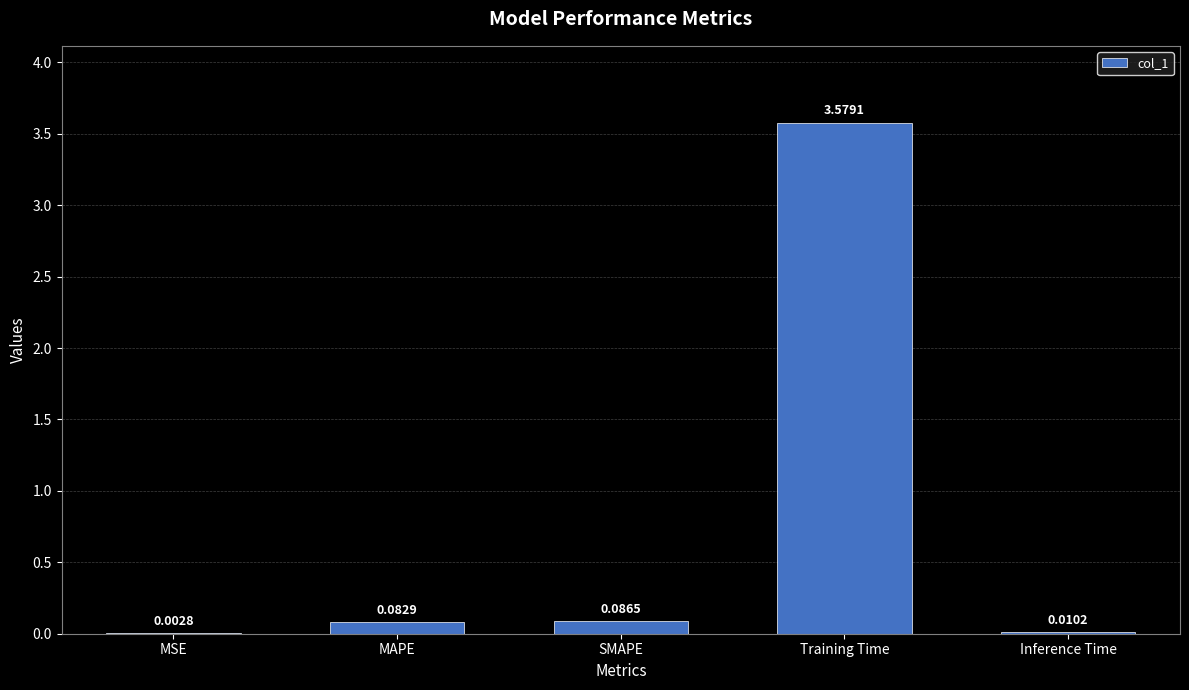

What is the change in value from MAPE to Training Time?

+3.5